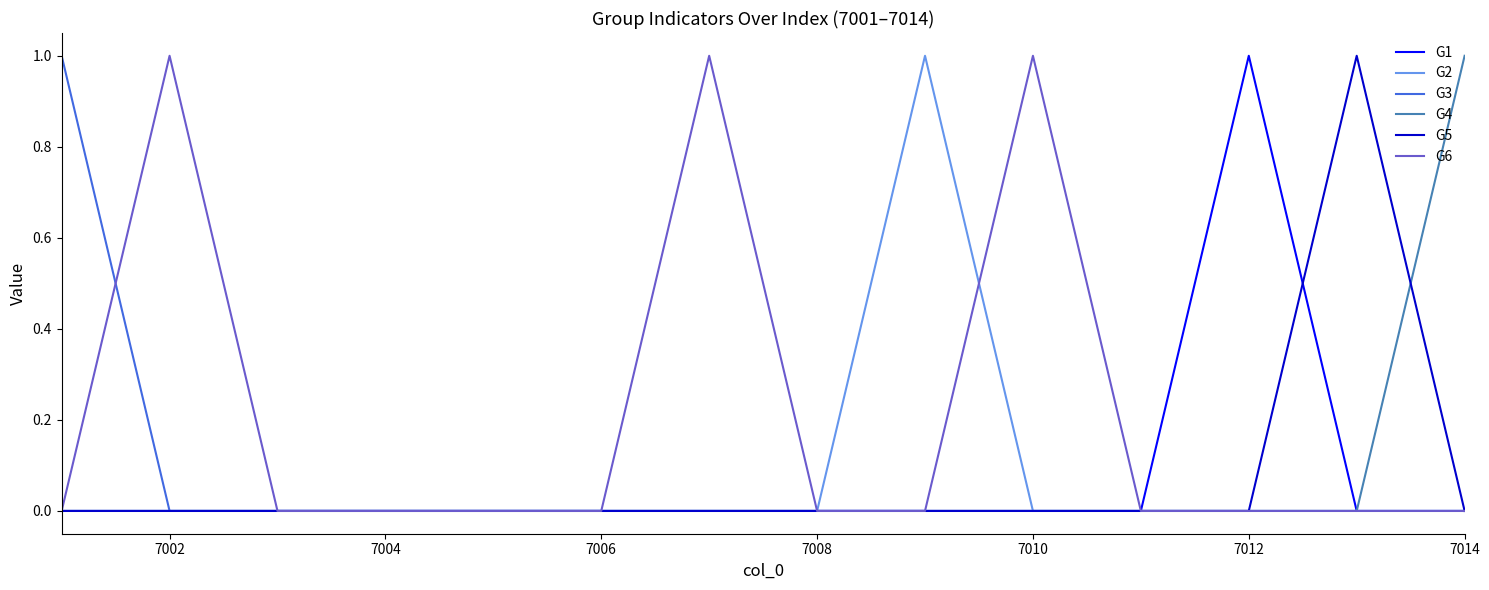

Which series has the largest total across all categories?

G6